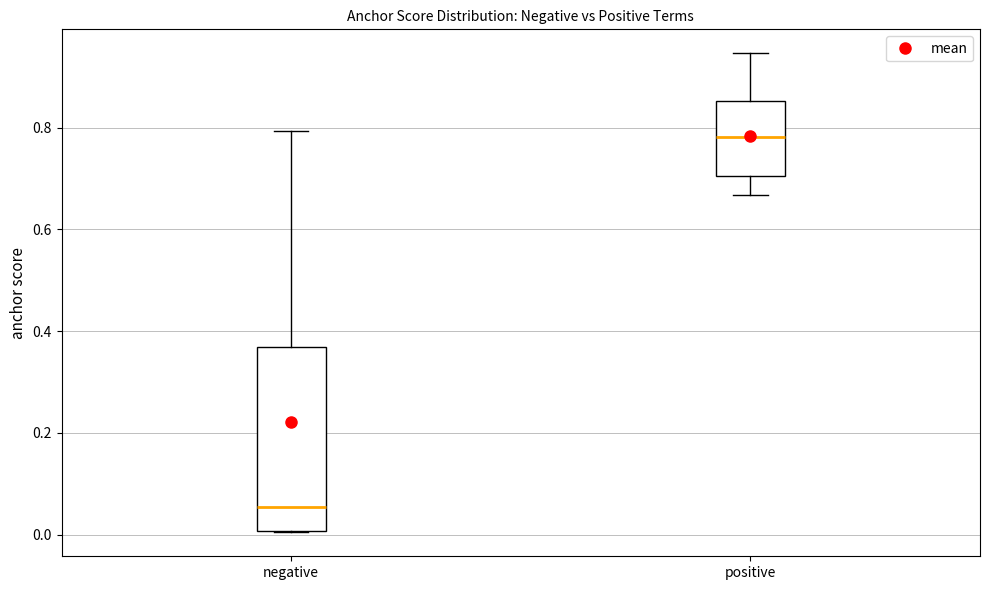

Where does the median line of the box for positive sit on the y-axis? The values are not printed on the chart, so give them approximately, as read against the axis.

0.78